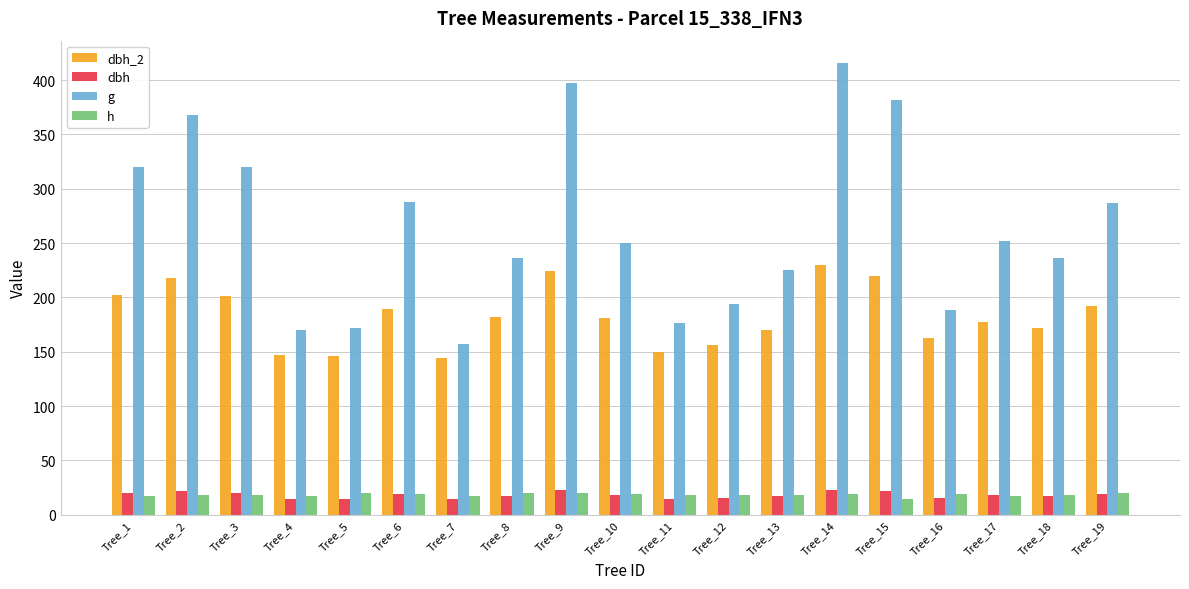

Which series has the largest total across all categories?

g